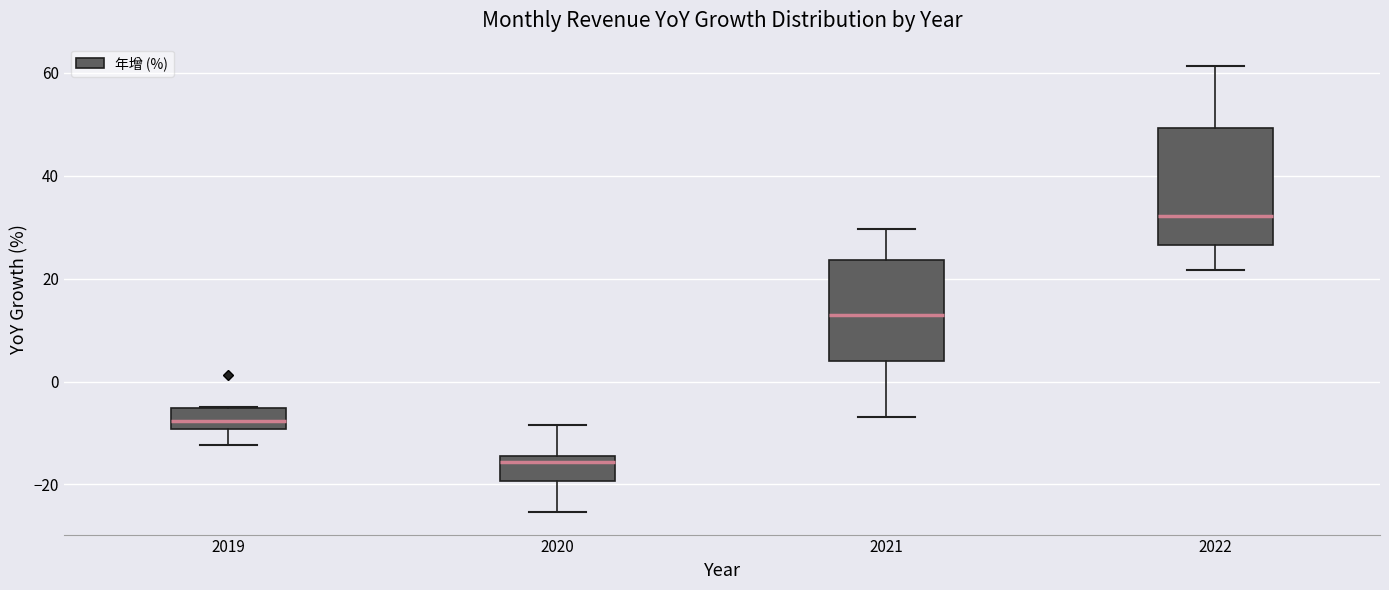

Where is the upper edge of the box at x = 2019 on the y-axis? The values are not printed on the chart, so give them approximately, as read against the axis.

-6